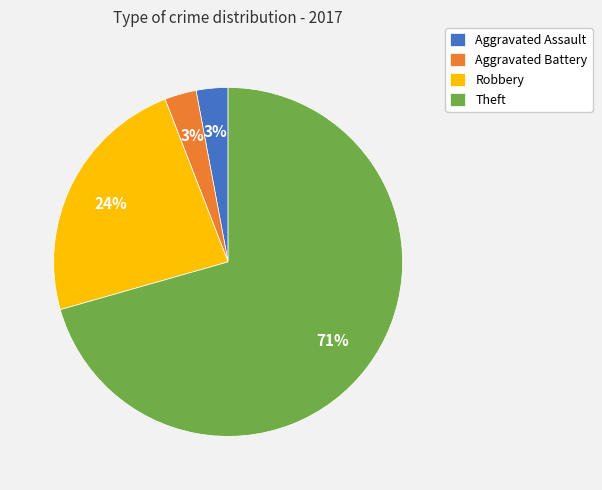

Is it true that Theft is 71% of the pie?

True